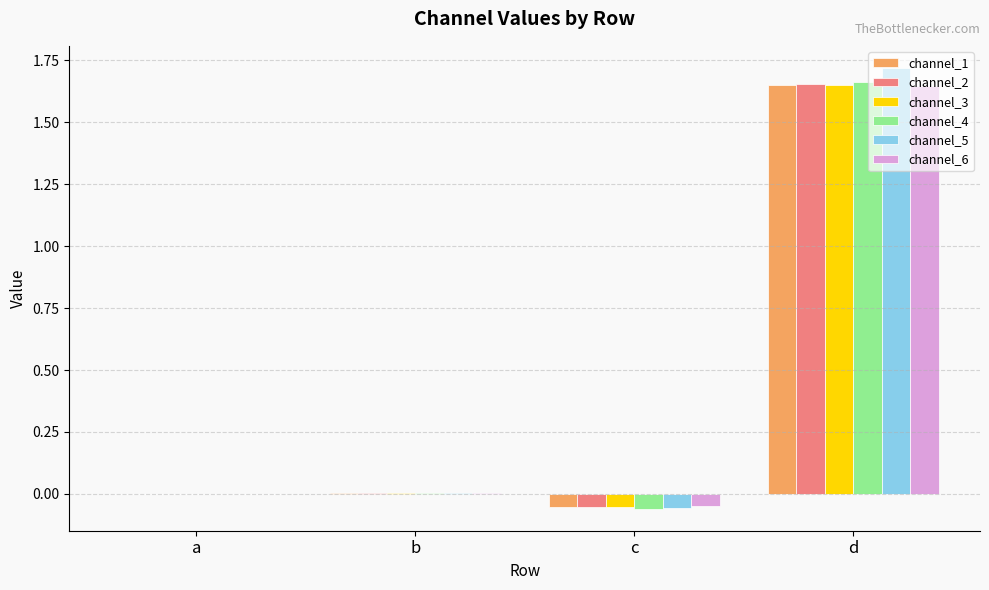

Which series has the largest range (max minus min)?

channel_5